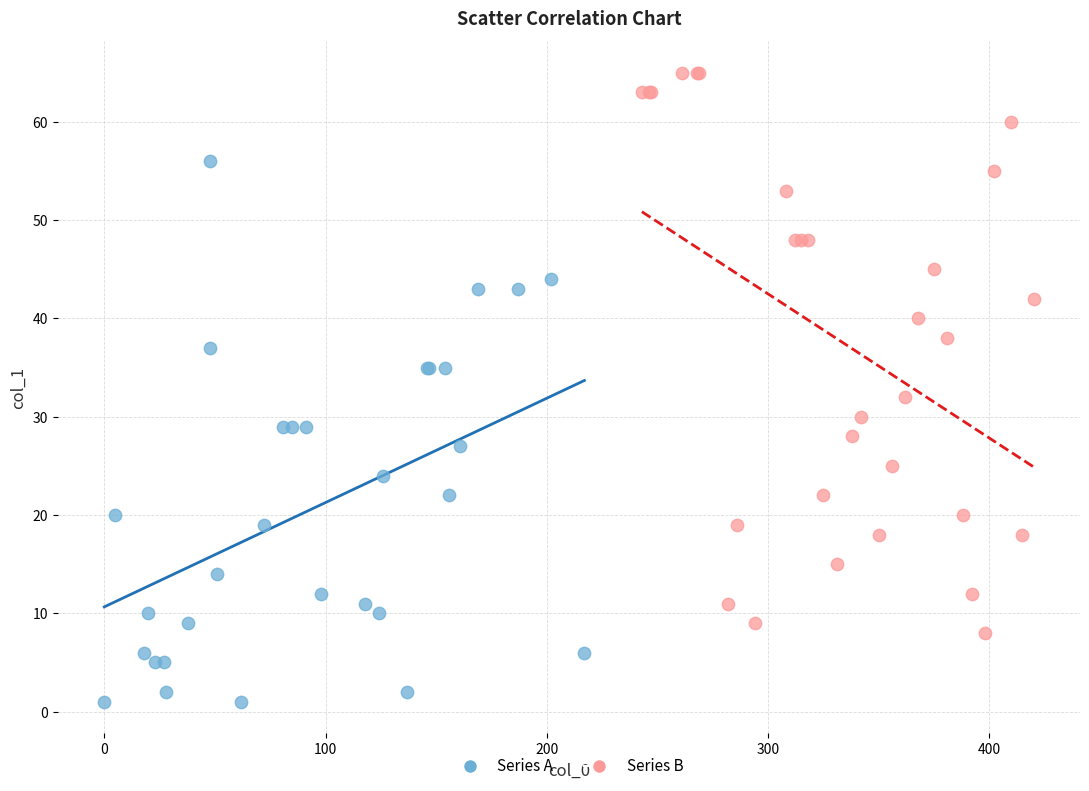

Which series contains the highest Y value?

Series B